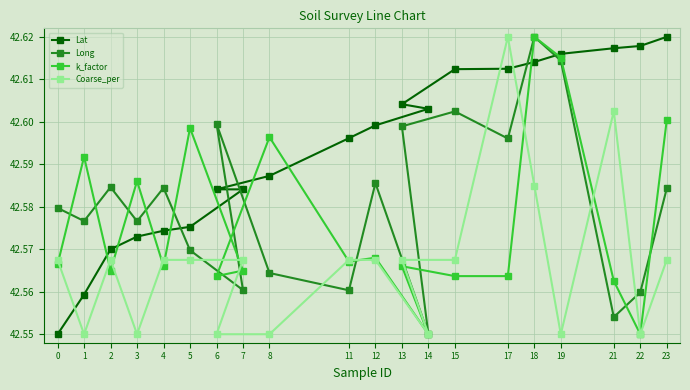

Count the Long values in the range 42 to 43.

20